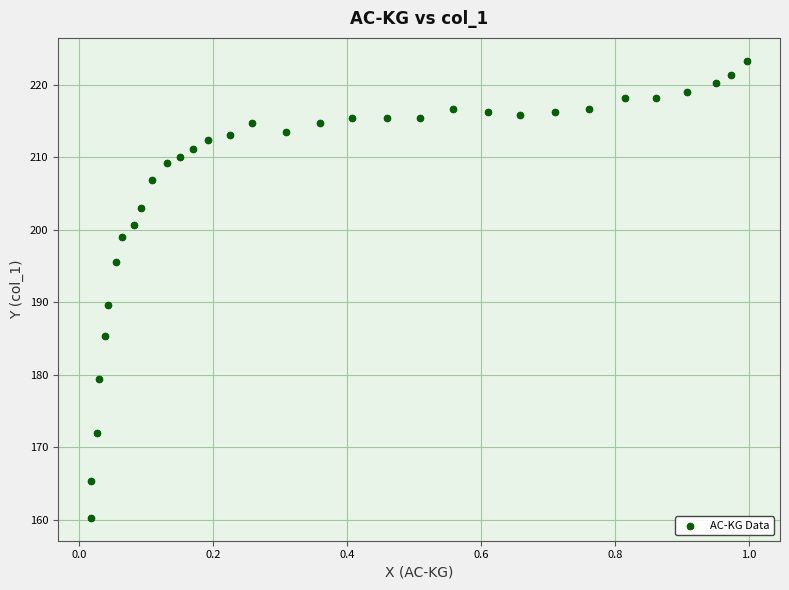

What is the range of X values (max minus min)?

1.0